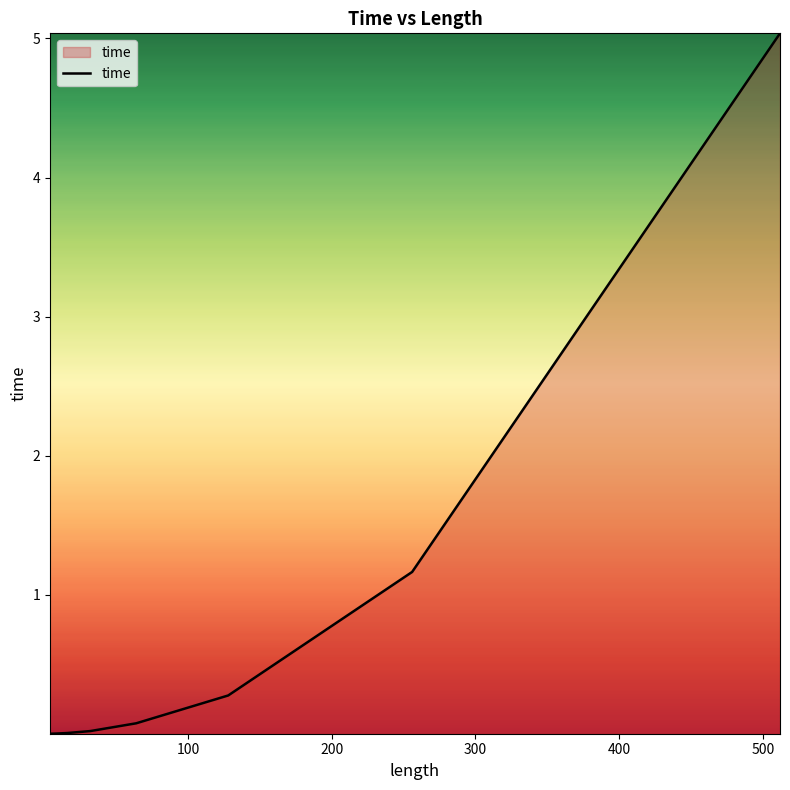

What is the difference between the maximum and second lowest values?

5.0